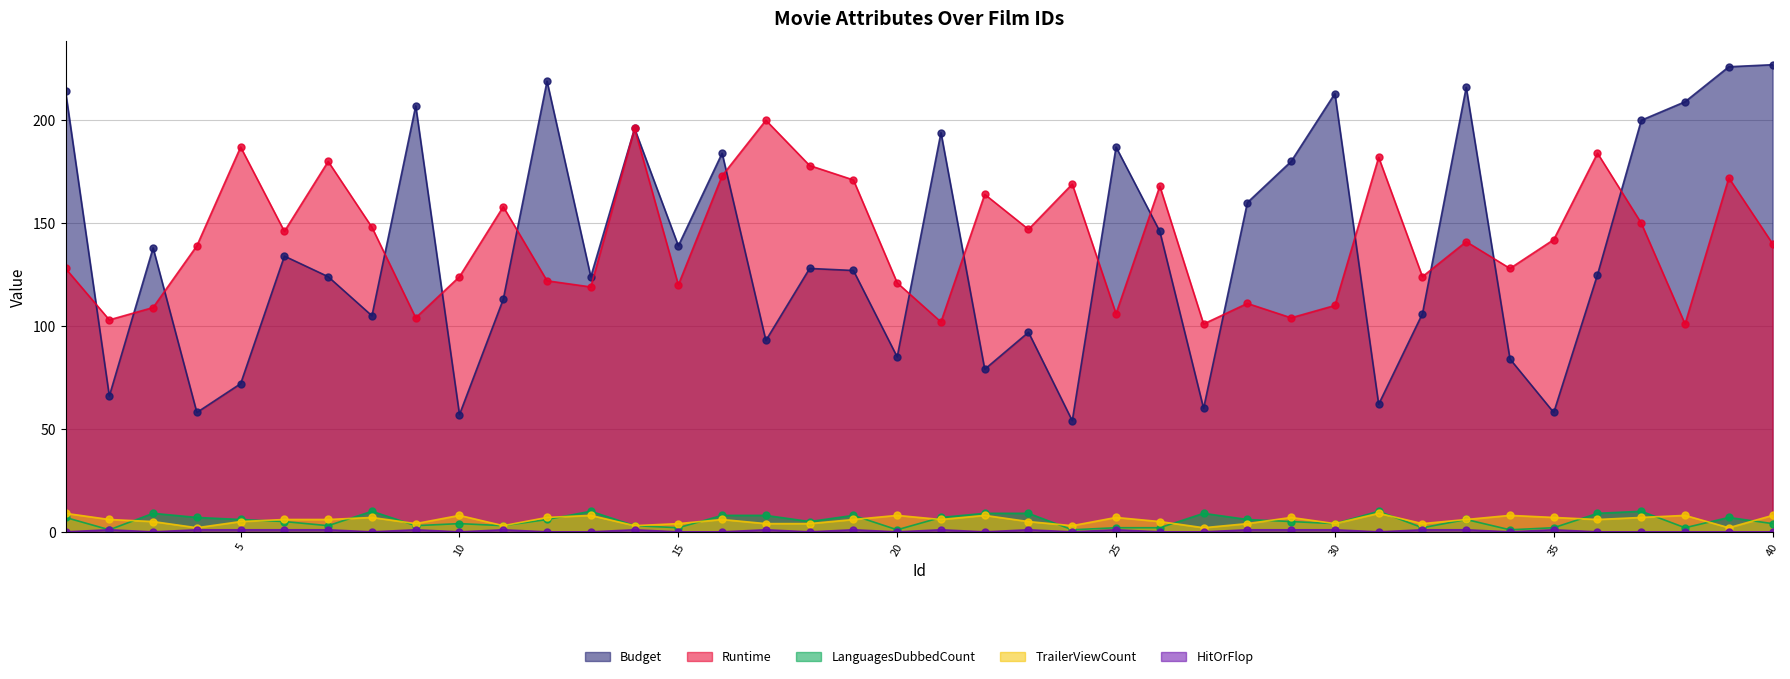

What value does the TrailerViewCount series have at 15?

4